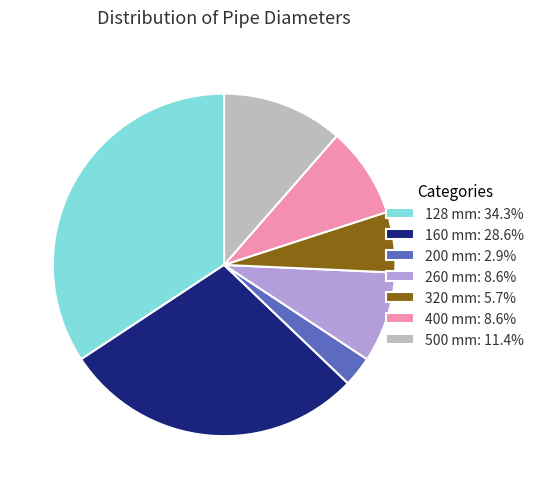

Do 200 mm: 2.9% and 400 mm: 8.6% together represent more than half of the pie?

No